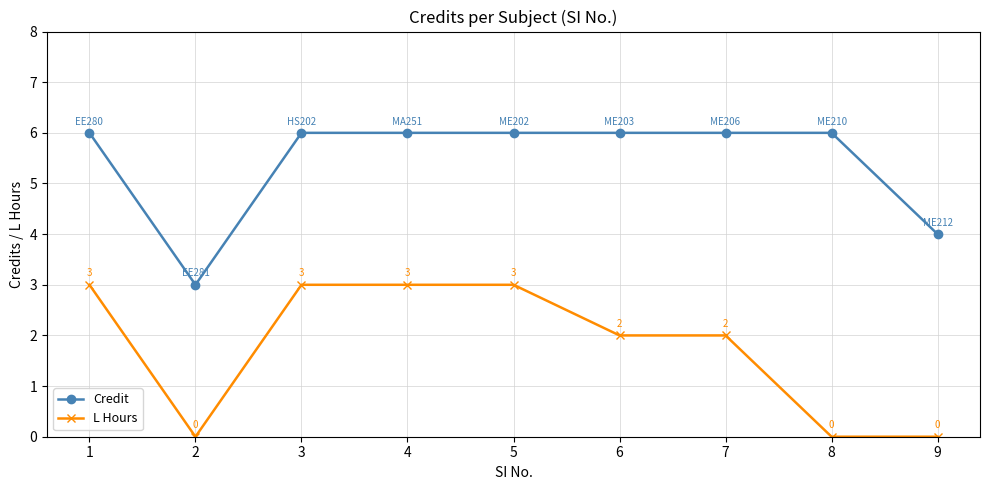

True or false: L Hours and Credit cross at least once.

False